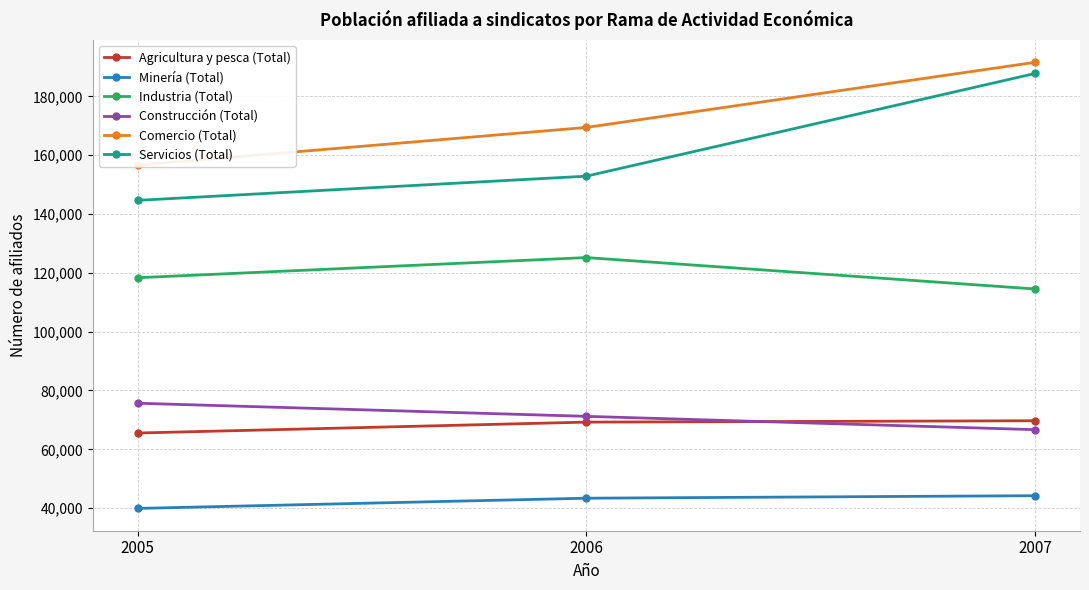

At which category is the sum across all series the highest?

2007